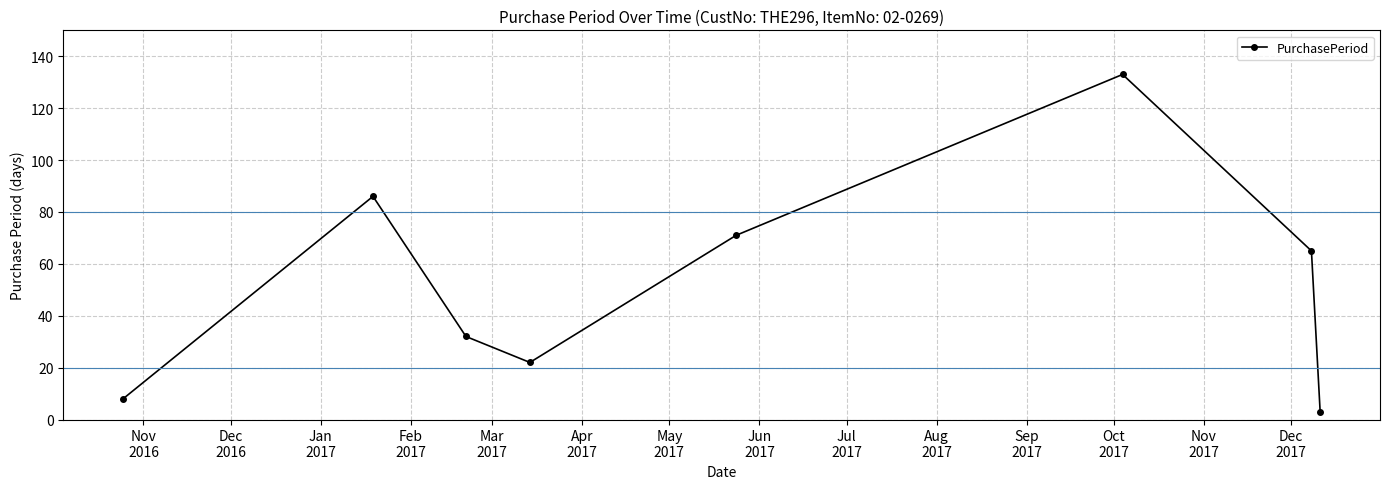

What is the greatest value displayed?

133